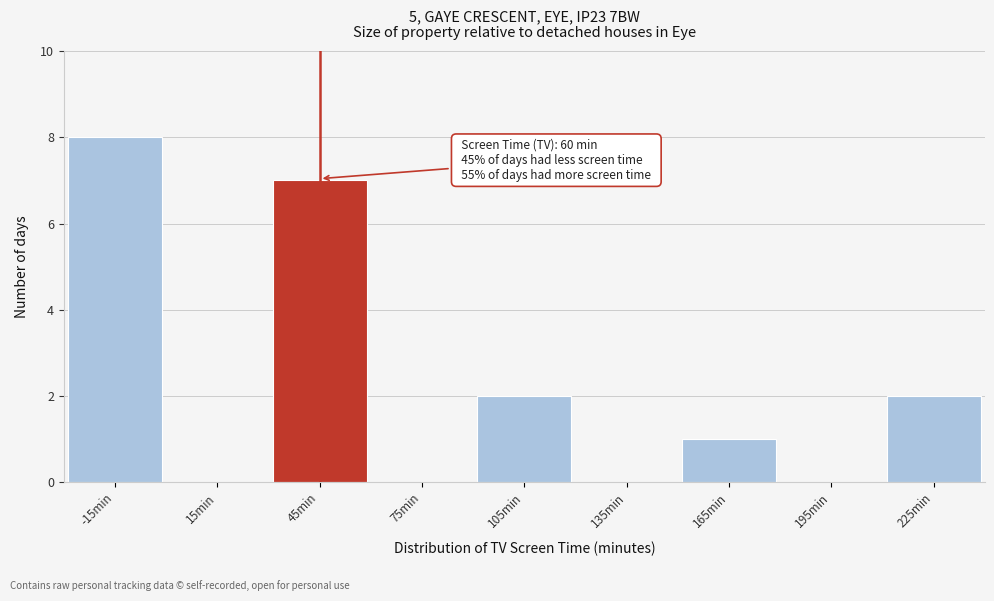

Reading left to right, transcribe all the data shown in this chart.

-15min=8	15min=0	45min=7	75min=0	105min=2	135min=0	165min=1	195min=0	225min=2